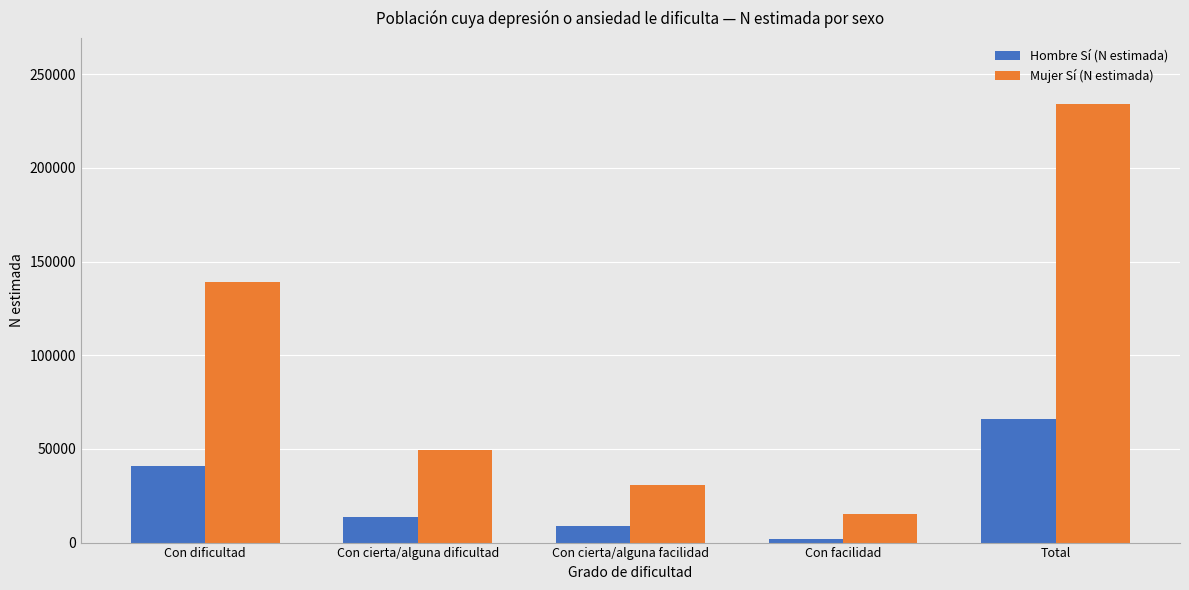

Reading left to right, extract all data points from this chart.

Hombre Sí (N estimada): 41118	13837	8852	2064	65871
Mujer Sí (N estimada): 138886	49367	30585	15397	234235